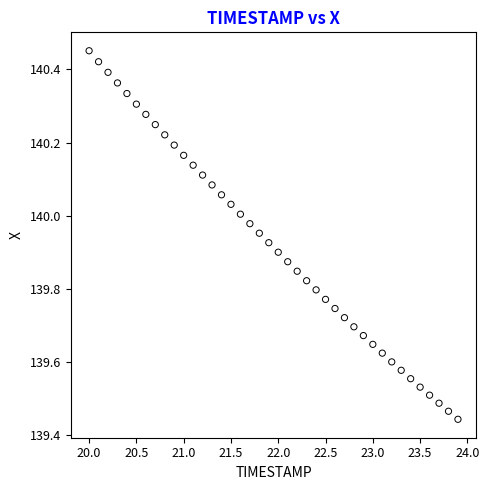

What is the range of X values (max minus min)?

3.9